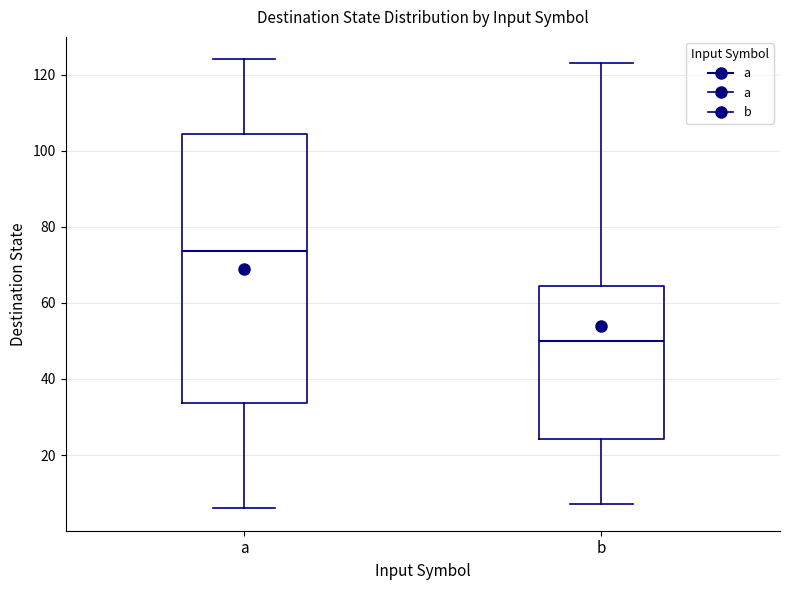

Which box's median line is the highest?

a